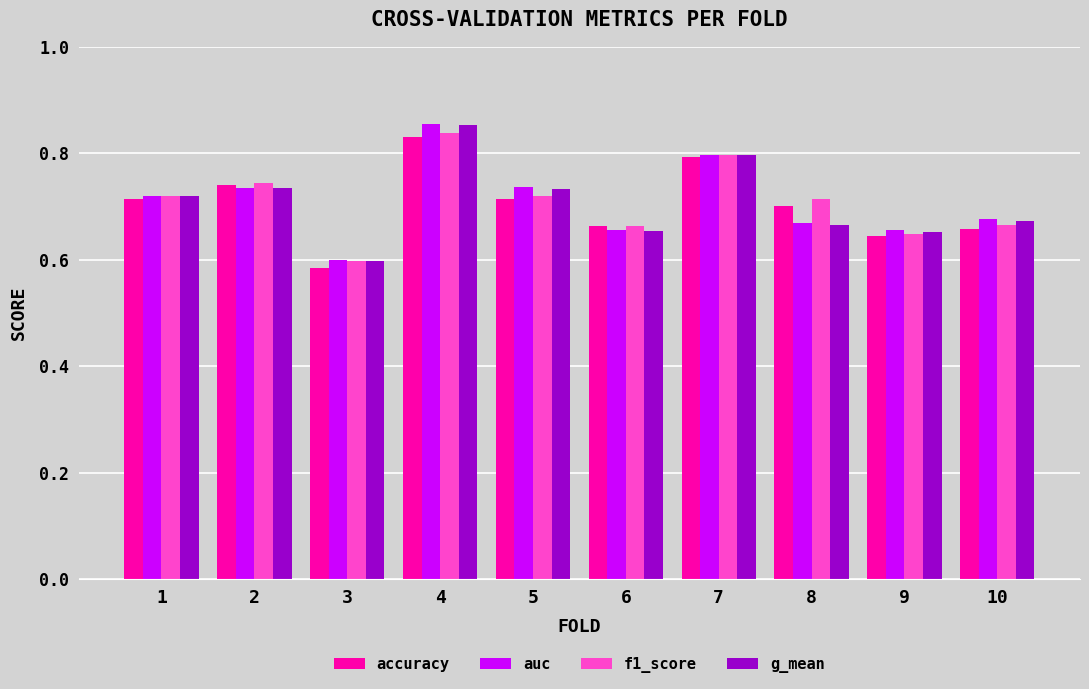

How many bars are there in total?

40